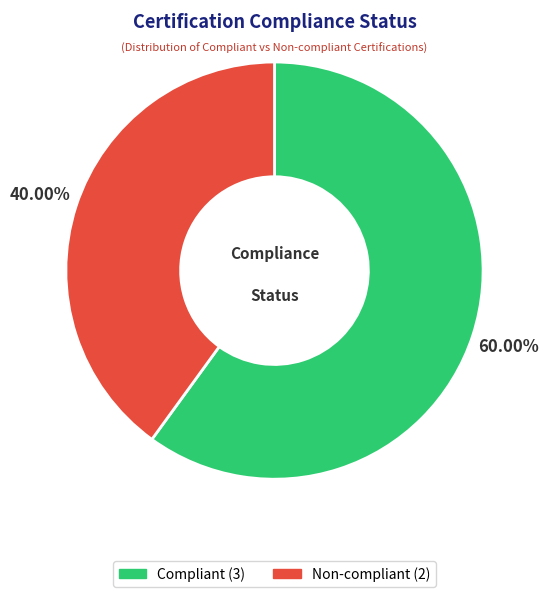

What percentage is the Compliant slice, to the nearest percent?

60%